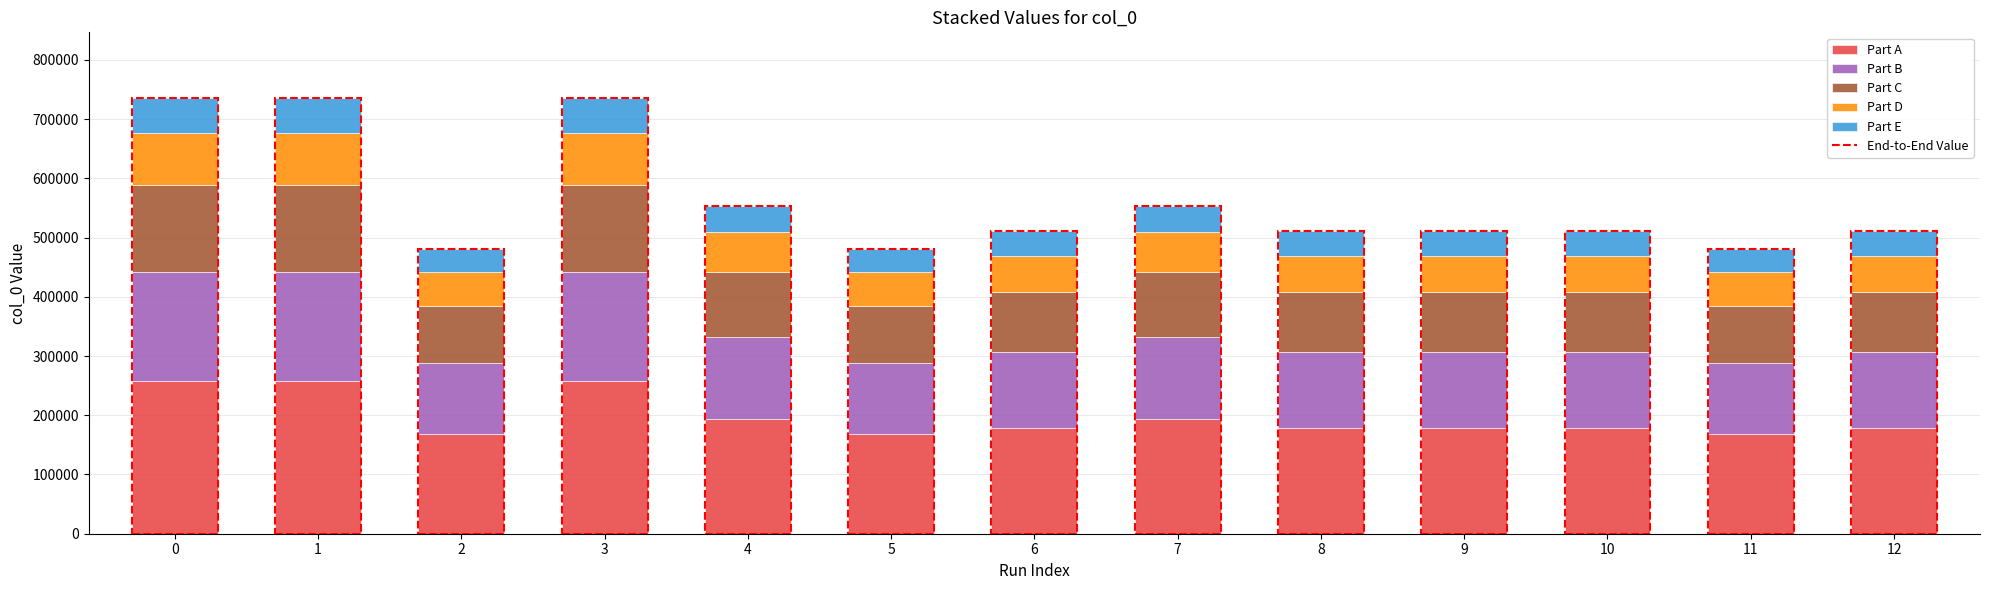

What is the total value across all series at 12?

510352.0